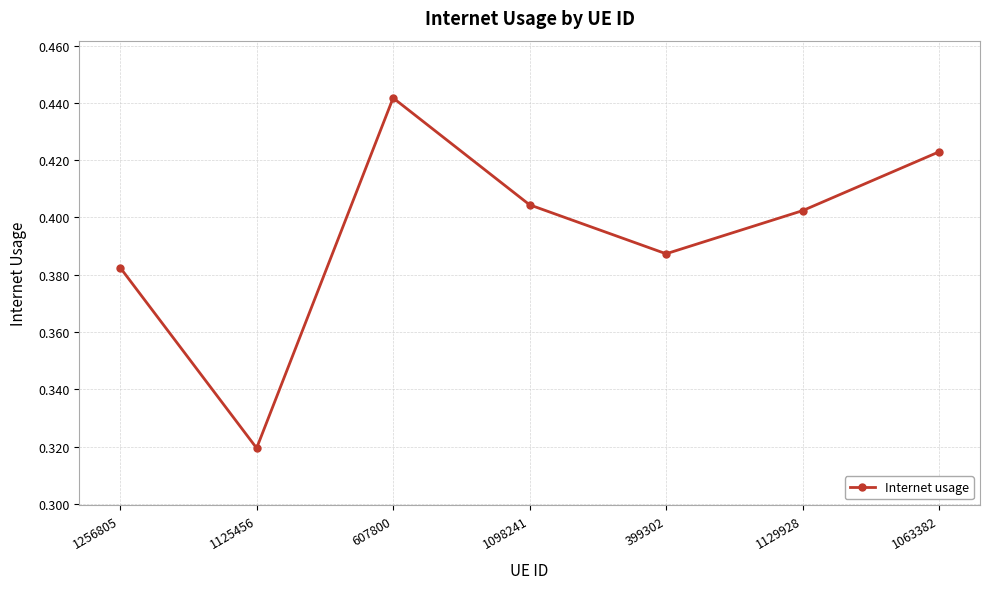

What position from the right is 1063382?

1